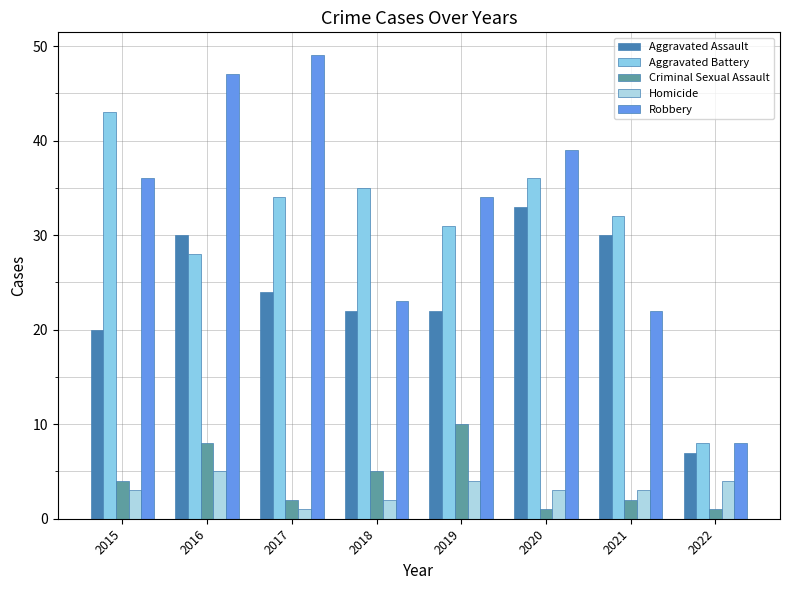

Reading left to right, extract all data points from this chart.

Aggravated Assault: 20	30	24	22	22	33	30	7
Aggravated Battery: 43	28	34	35	31	36	32	8
Criminal Sexual Assault: 4	8	2	5	10	1	2	1
Homicide: 3	5	1	2	4	3	3	4
Robbery: 36	47	49	23	34	39	22	8